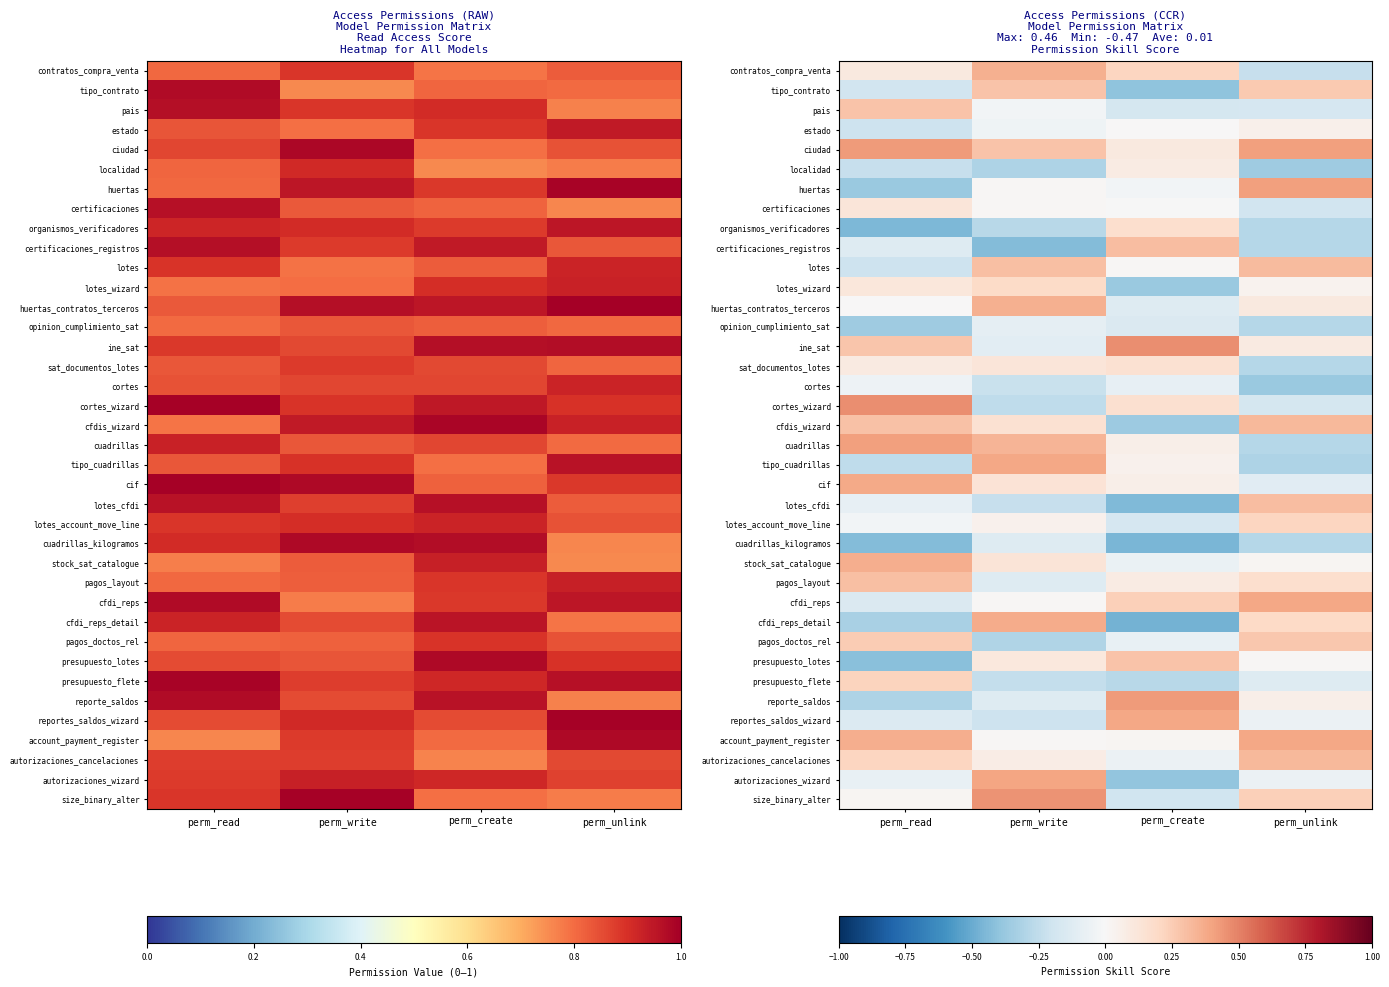

At how many categories does at least one series exceed 0?

4